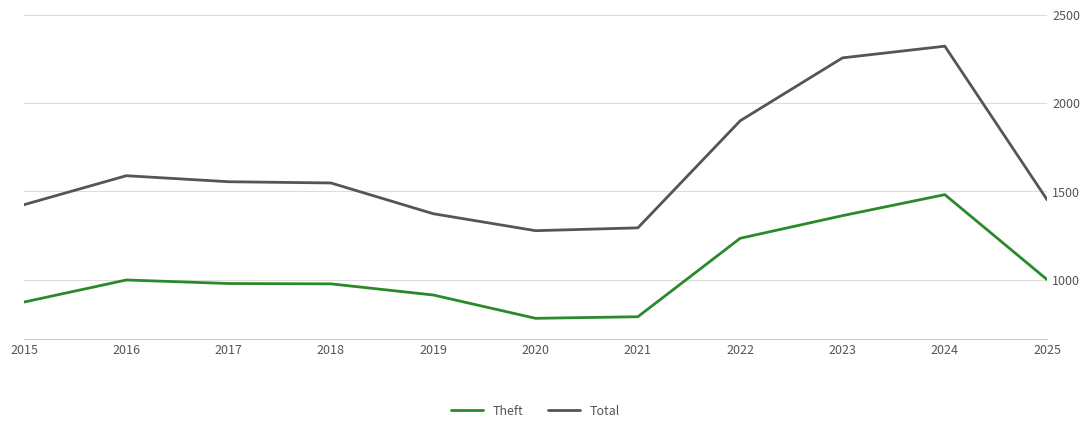

What is the maximum value shown in the chart?

2322